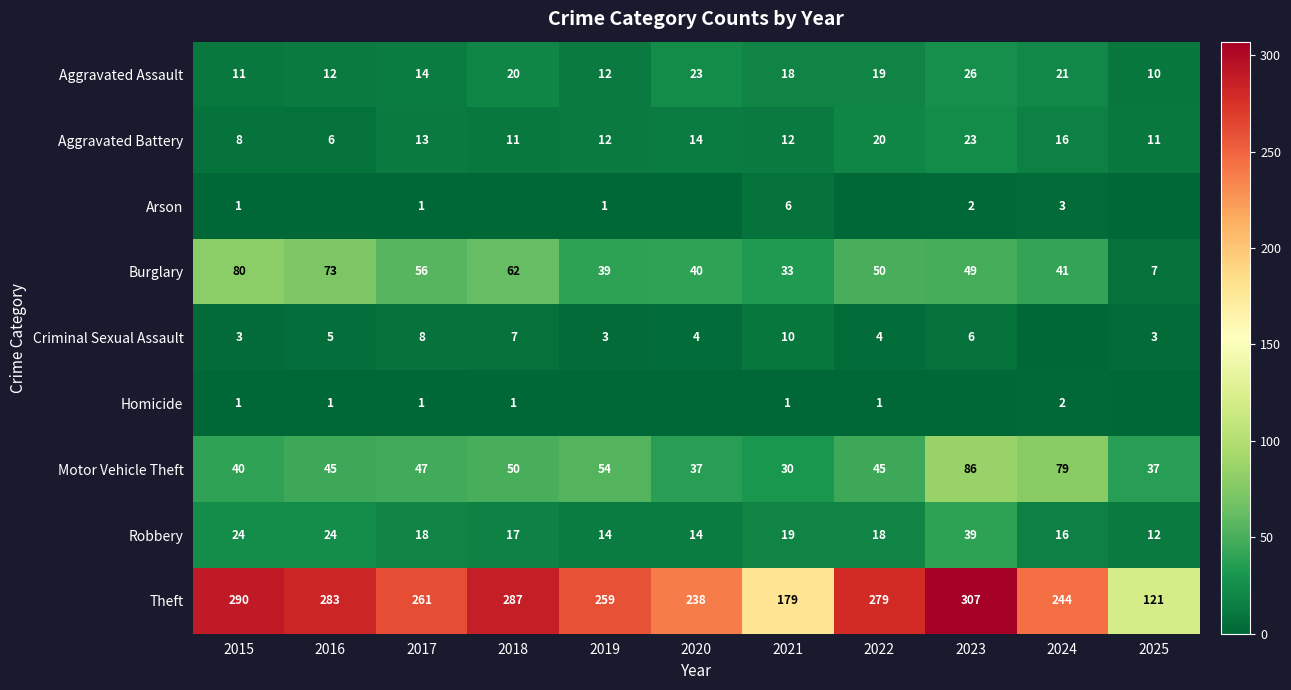

Which series changed the most between 2015 and 2016?

Burglary